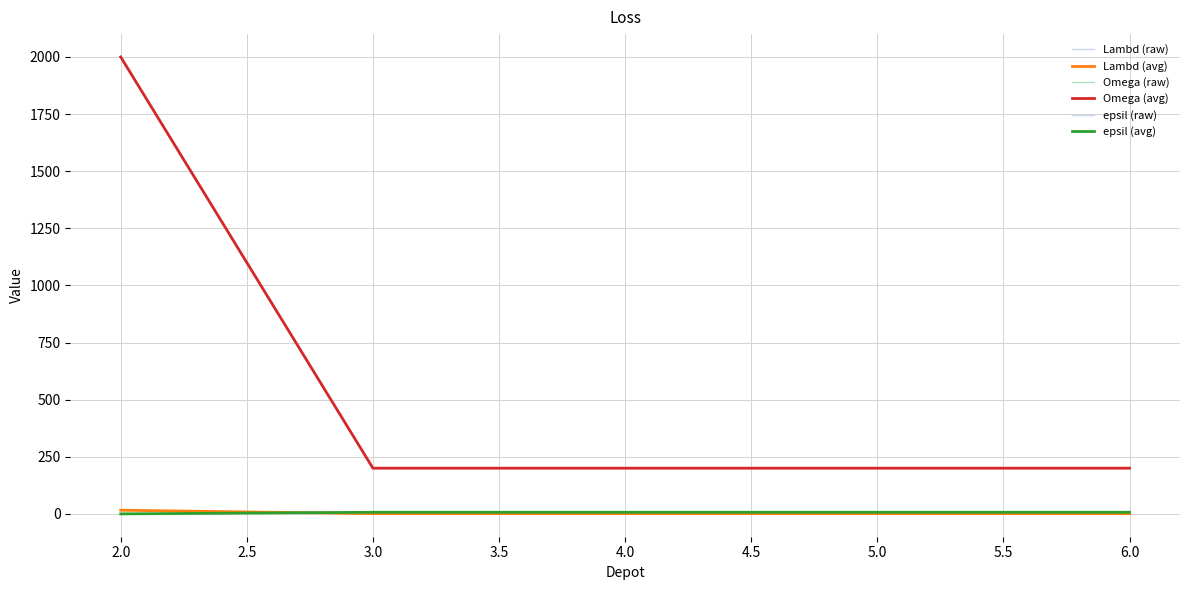

Does the chart display data point markers on the line(s)?

No